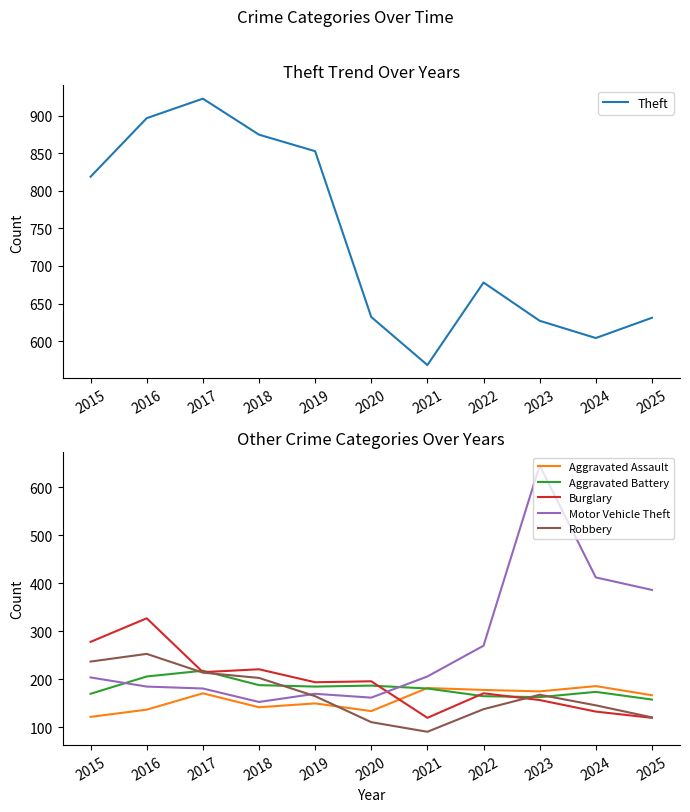

Is this an area chart (filled region under the line)?

No